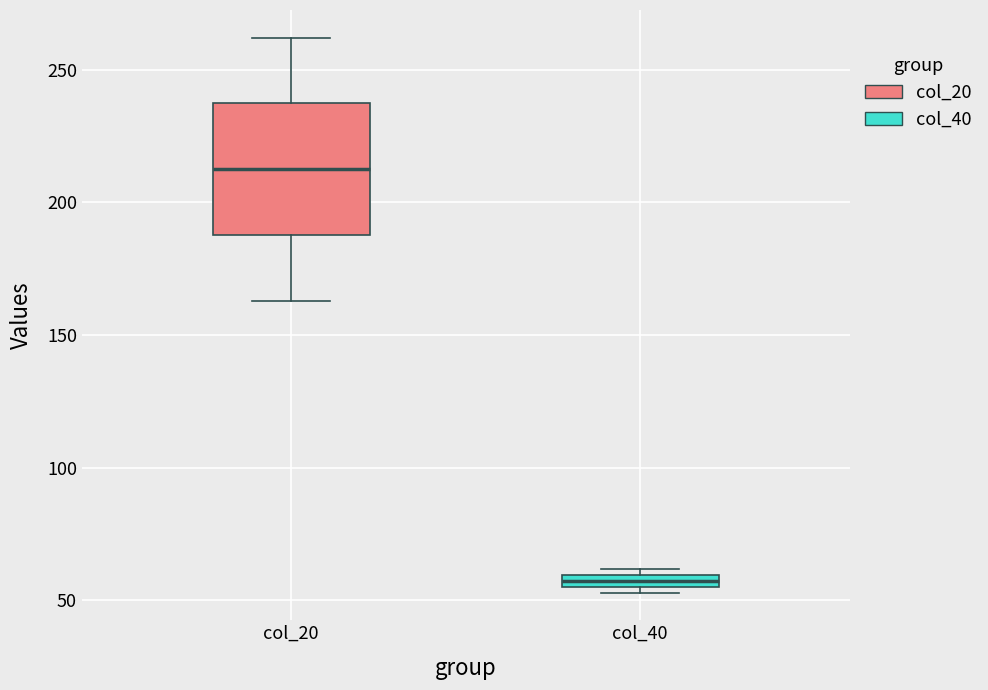

Where is the upper edge of the box for col_40 on the y-axis? The values are not printed on the chart, so give them approximately, as read against the axis.

60